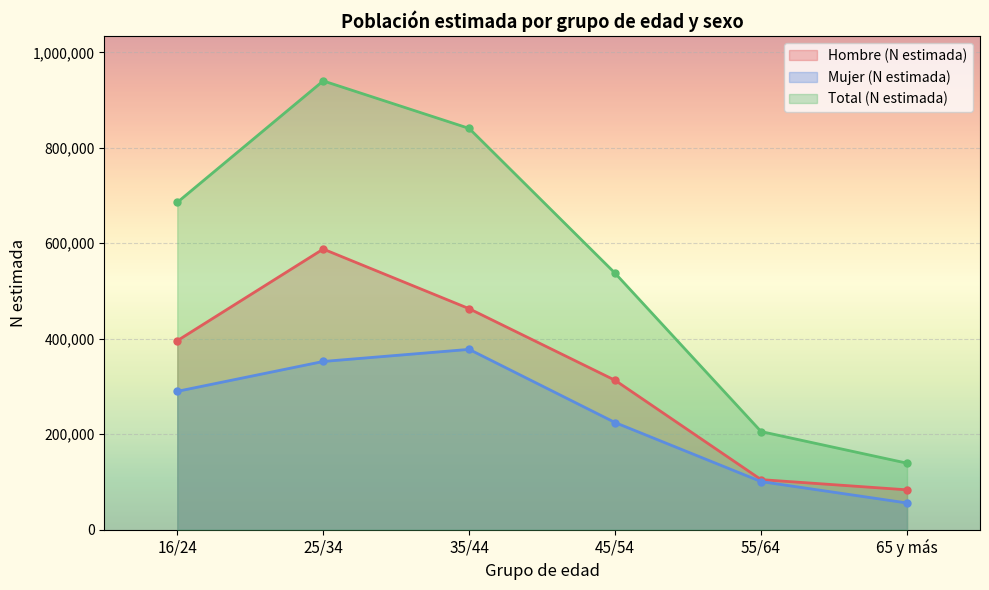

List the series in order of their peak value, lowest first.

Mujer (N estimada), Hombre (N estimada), Total (N estimada)